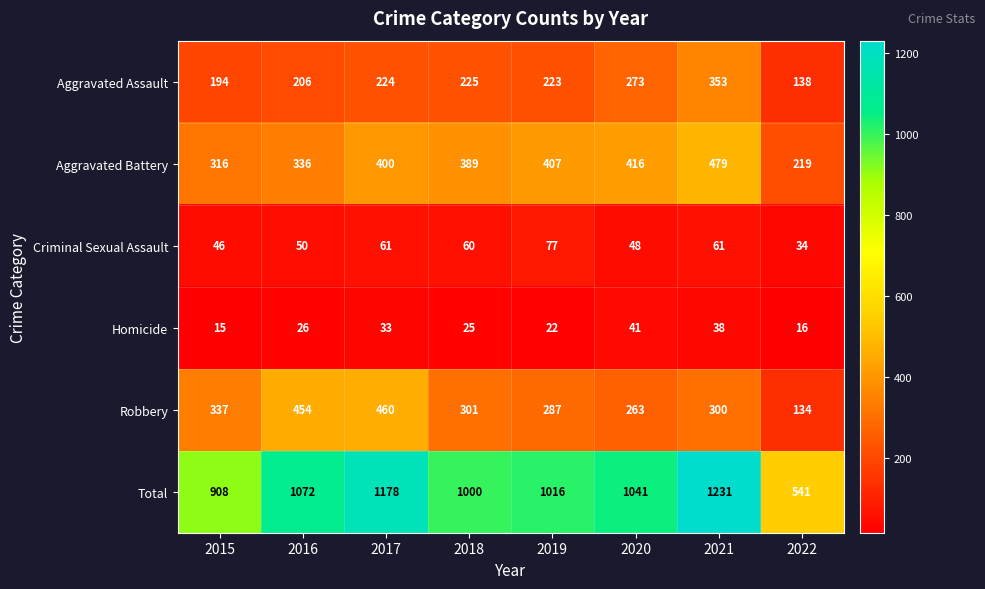

What is the approximate value of Criminal Sexual Assault at 2017, to the nearest 10?

60